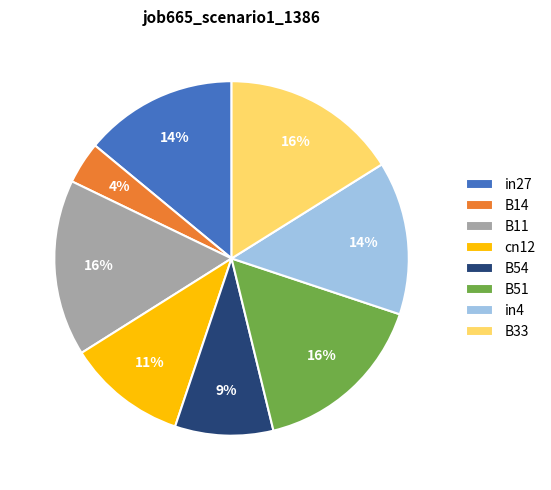

Count the number of slices in the pie.

8